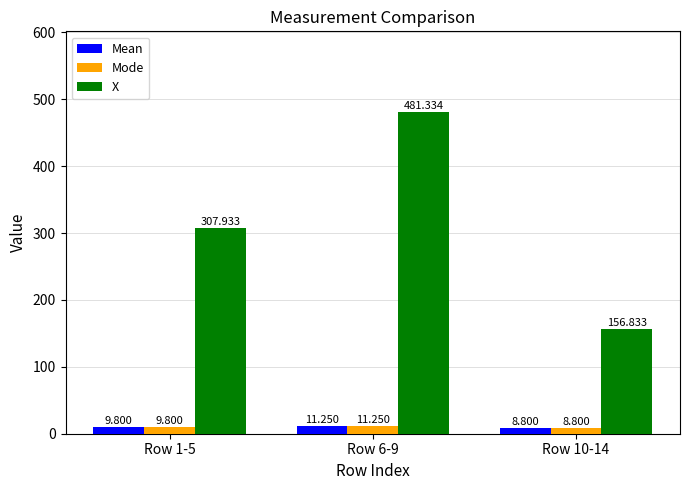

Which series changed the most between Row 1-5 and Row 10-14?

X